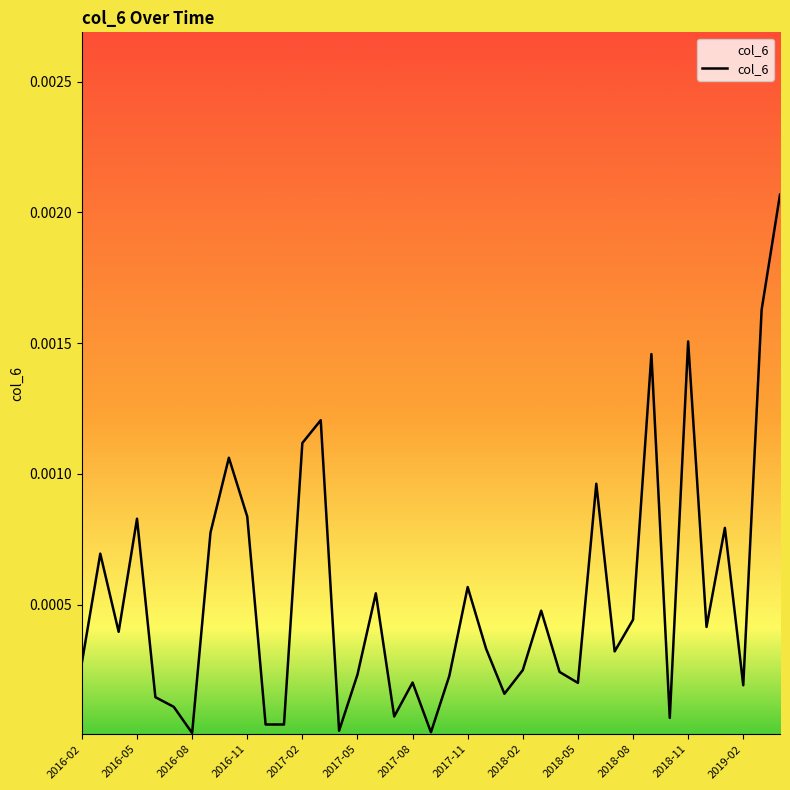

Is this an area chart (filled region under the line)?

No